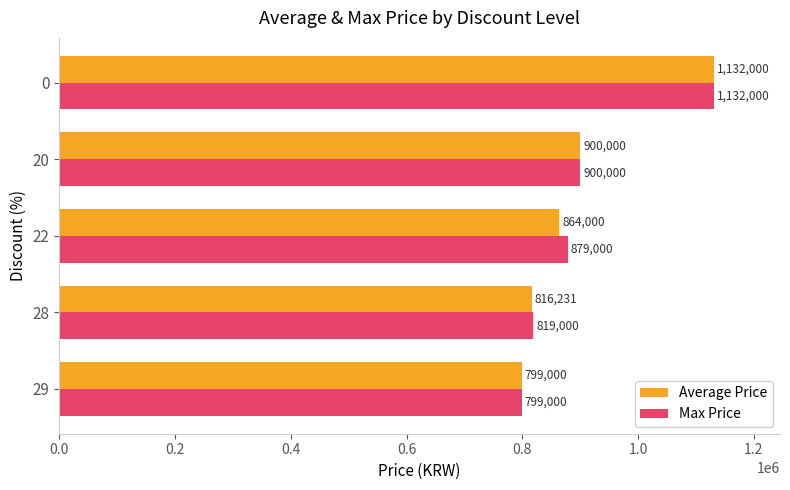

At which label is Average Price closest to 965500?

20